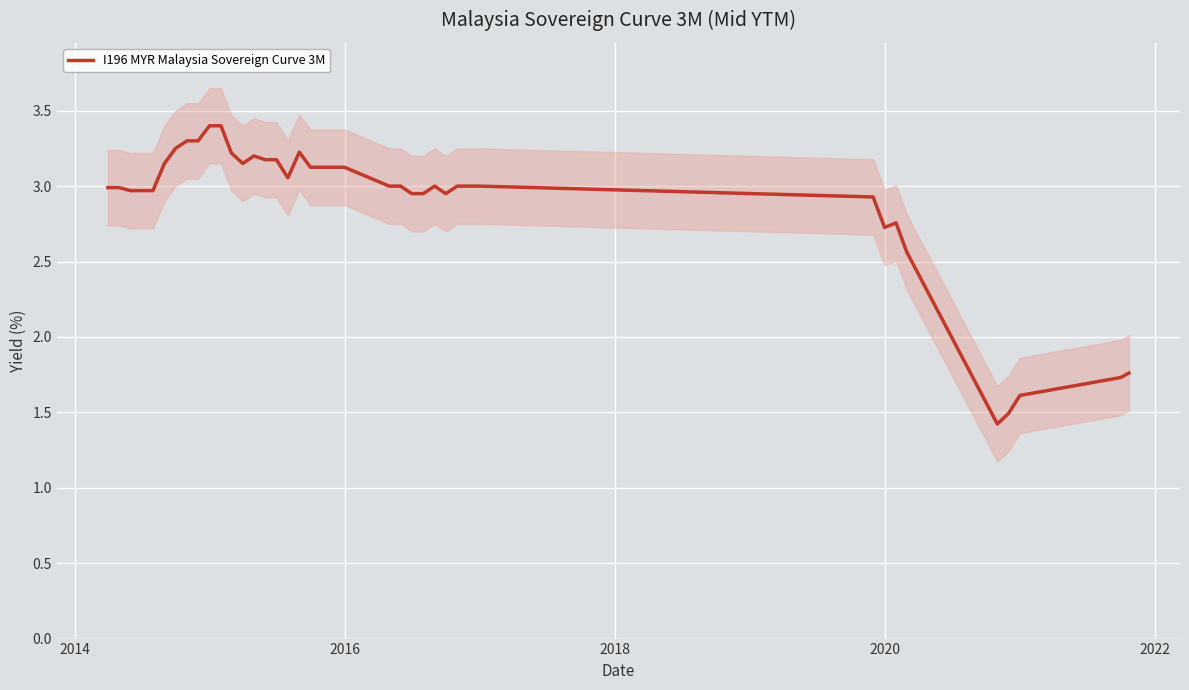

Is it true that the value at 35 is 0.8?

False